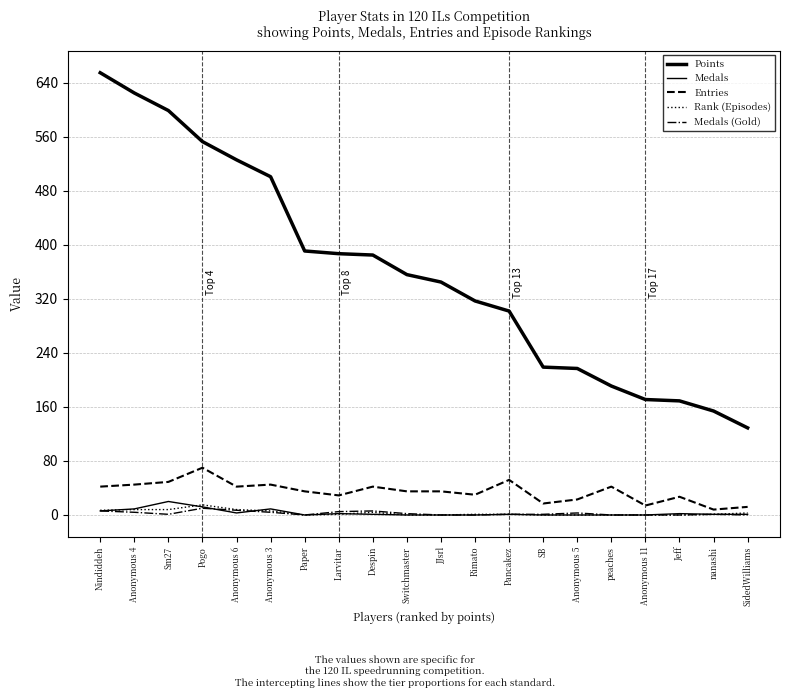

Rank the series by their maximum value, from lowest to highest.

Medals (Gold), Rank (Episodes), Medals, Entries, Points